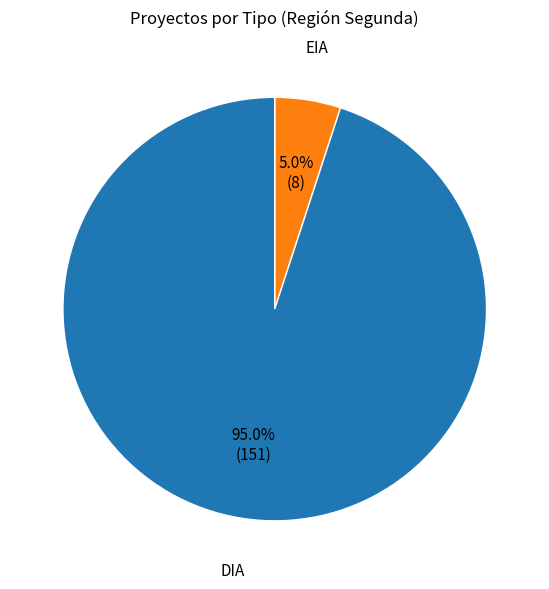

To the nearest percent, what portion does DIA represent?

95%